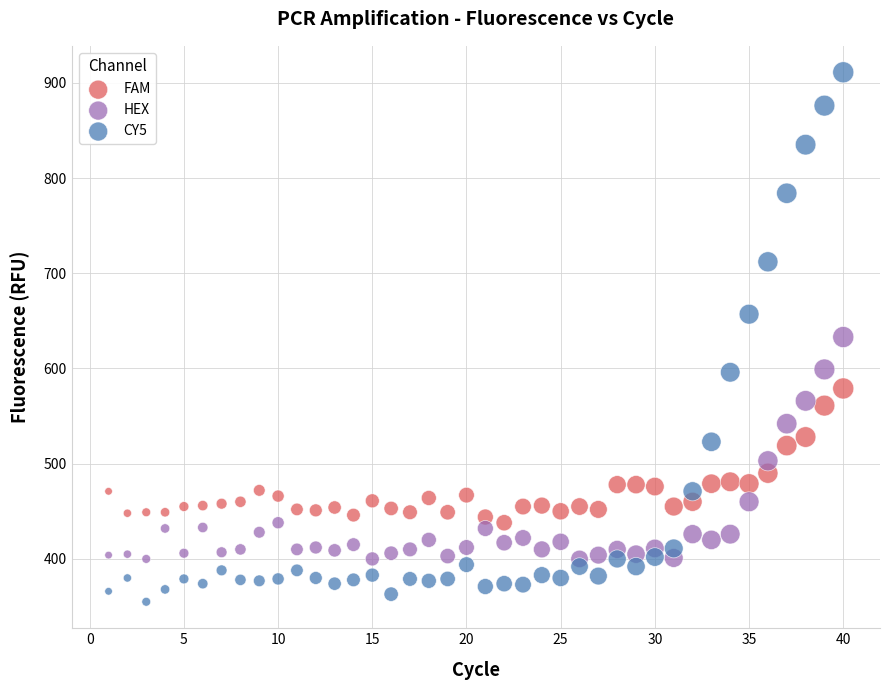

Which series contains the lowest Y value?

CY5